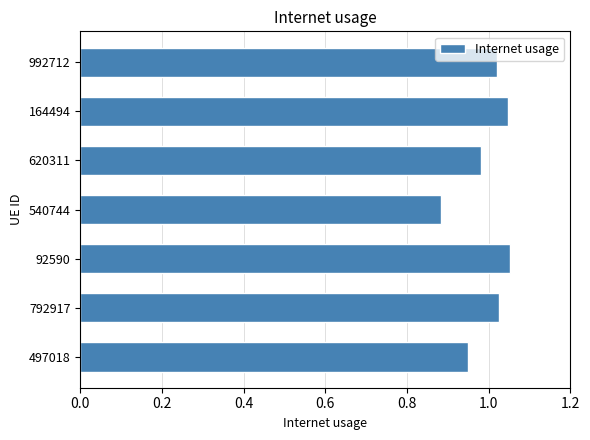

Which label corresponds to the smallest value in the chart?

540744